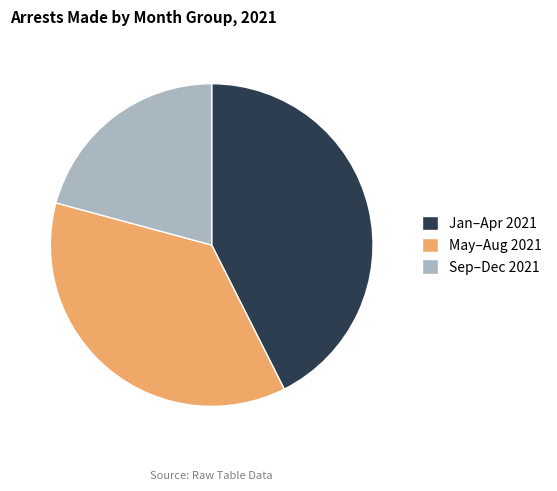

How many slices are in this pie chart?

3